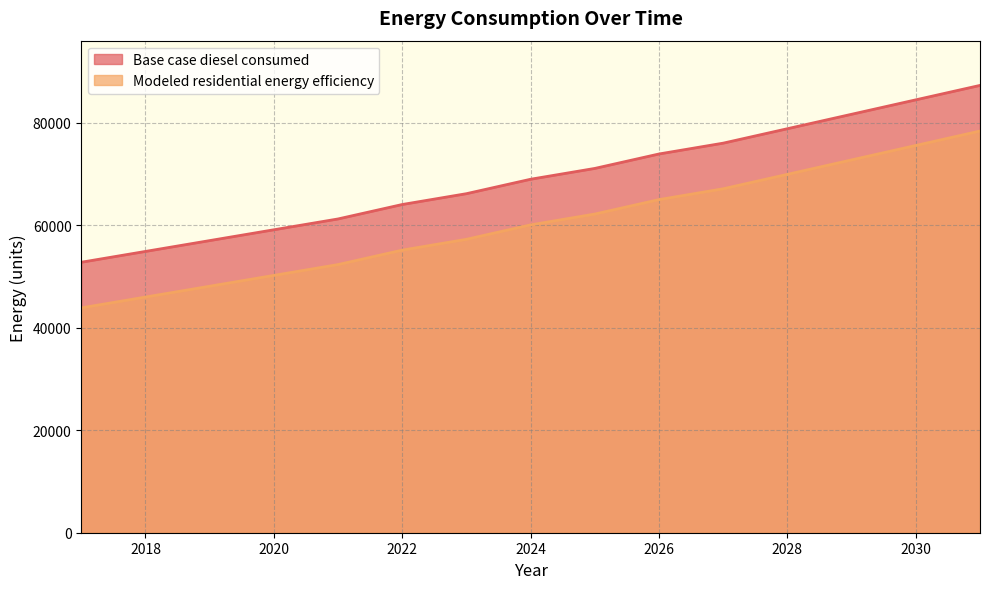

Reading right to left, transcribe all the data shown in this chart.

Base case diesel consumed: 87266.0	84449.5	81632.9	78816.3	75999.7	73887.3	71070.7	68958.2	66141.6	64029.2	61212.6	59100.2	56987.7	54875.3	52762.8
Modeled residential energy efficiency: 78364.9	75548.3	72731.7	69915.2	67098.6	64986.1	62169.5	60057.1	57240.5	55128.1	52311.5	50199.0	48086.6	45974.2	43861.7